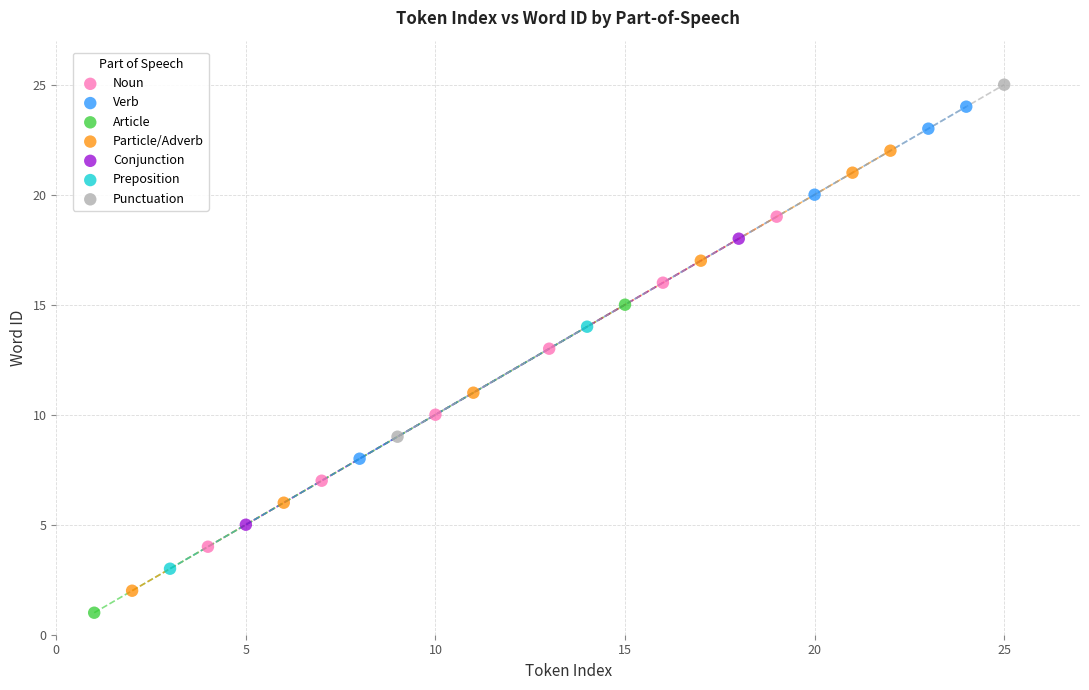

Which series reaches the maximum Y coordinate?

Punctuation